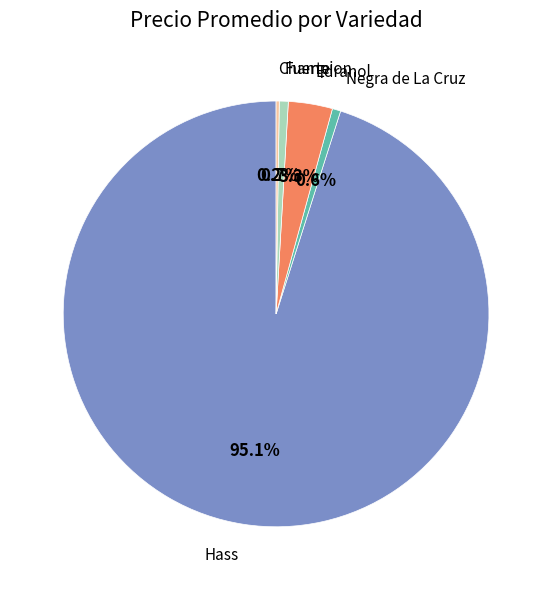

Approximately how many times larger is the value at Fuerte compared to Edranol?

0.2